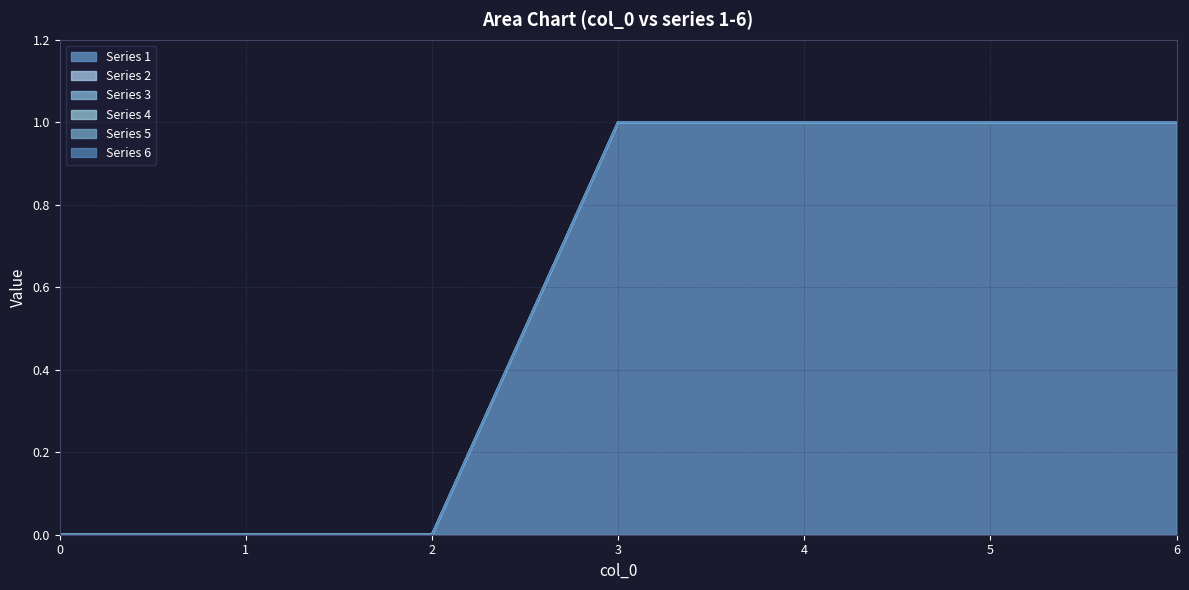

How many lines are shown in the chart?

6